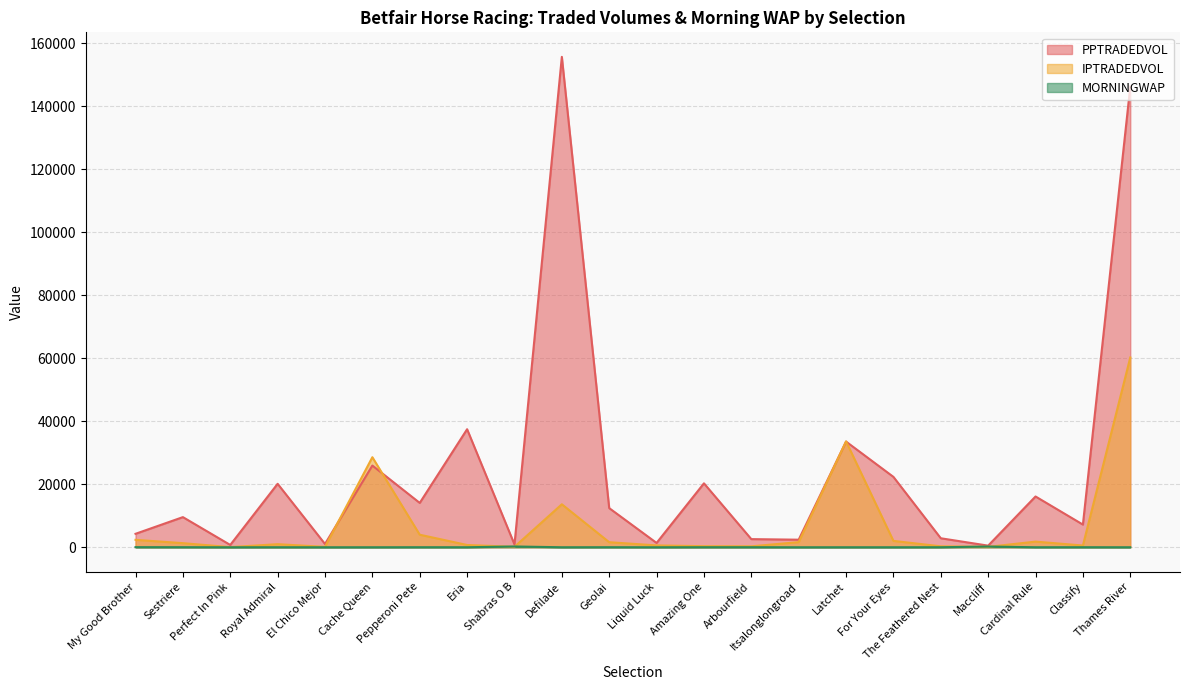

True or false: IPTRADEDVOL has more than 2 interior local peaks.

True